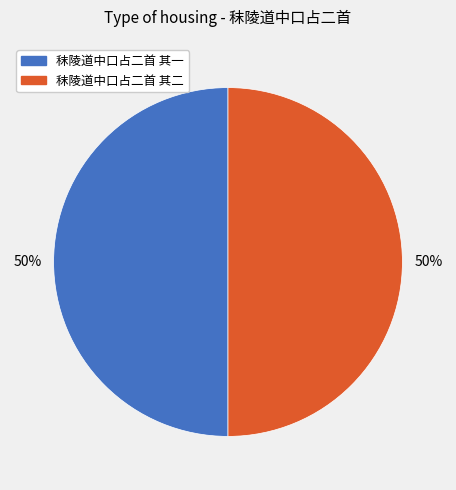

Combined, do 秣陵道中口占二首 其二 and 秣陵道中口占二首 其一 account for over 50%?

Yes